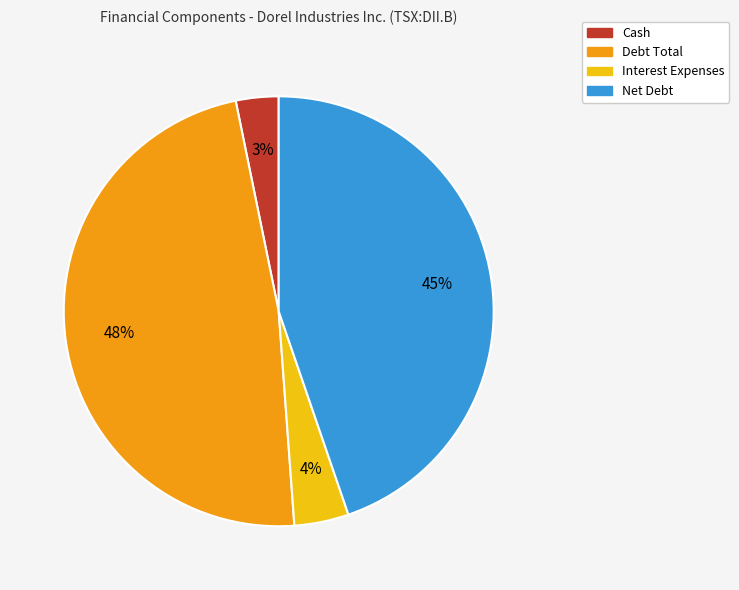

Is it true that Net Debt is 45% of the pie?

True